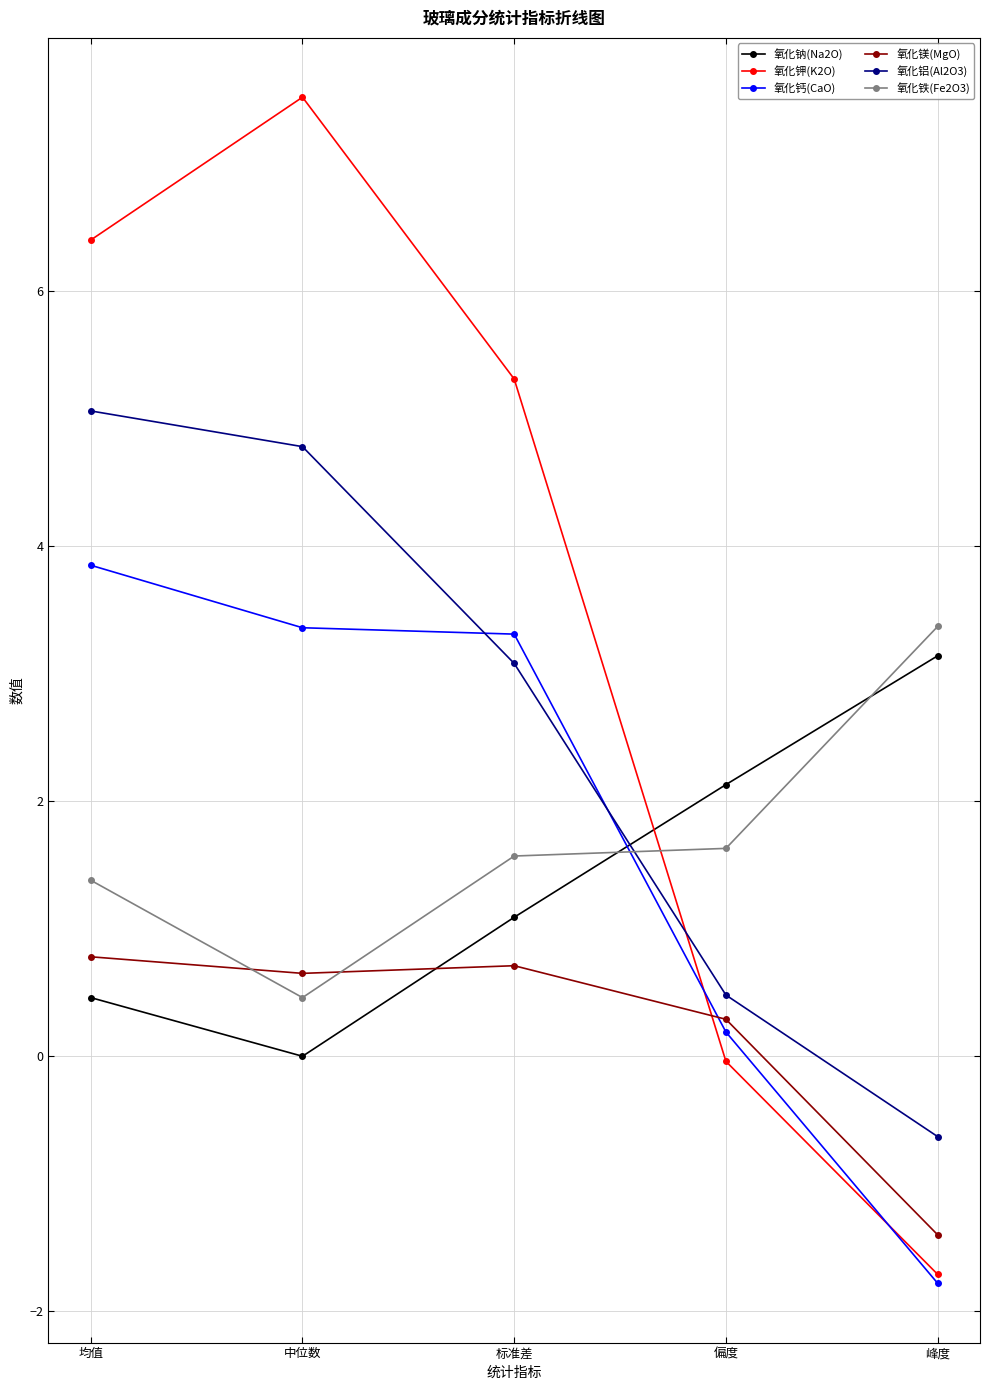

How many data points does each series have?

5